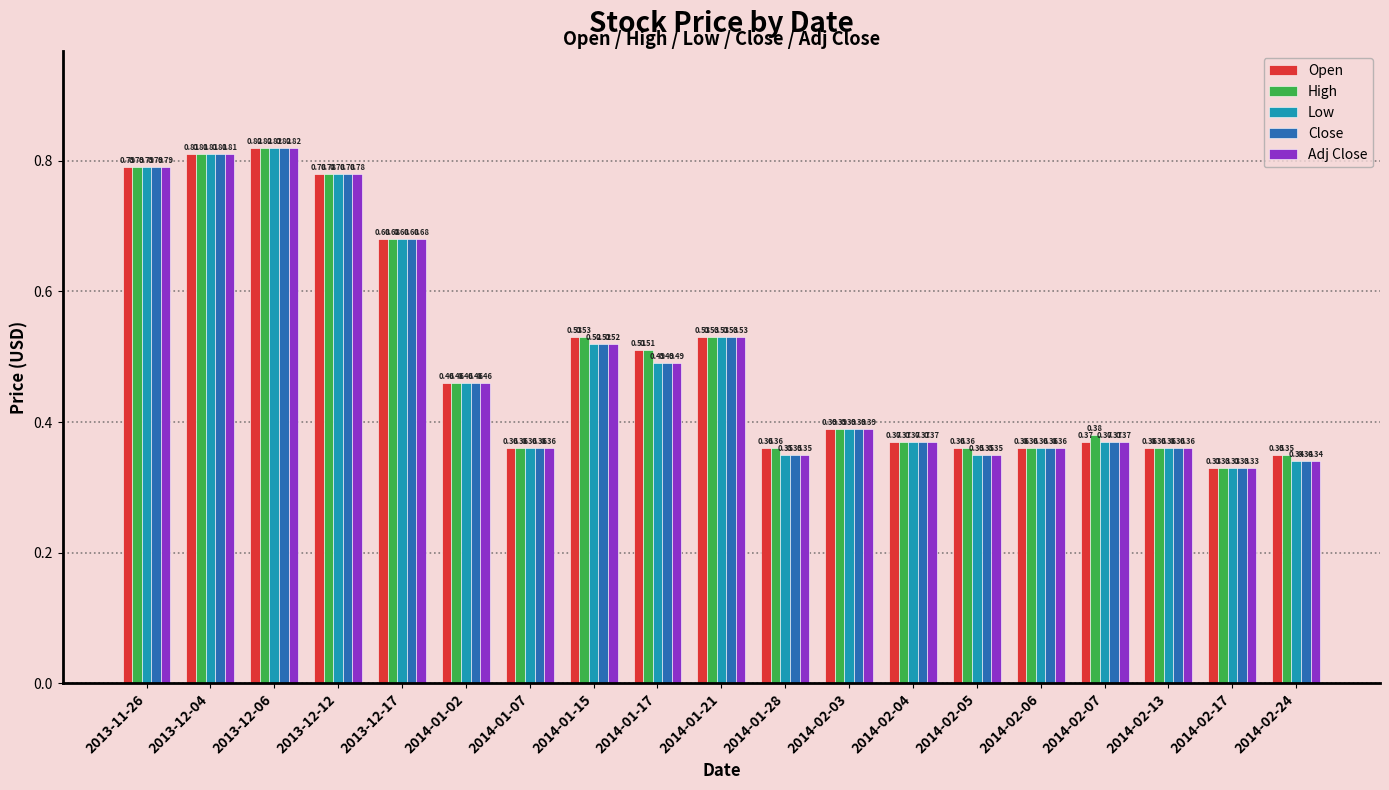

What is the label of the 17th bar from the right?

2013-12-06